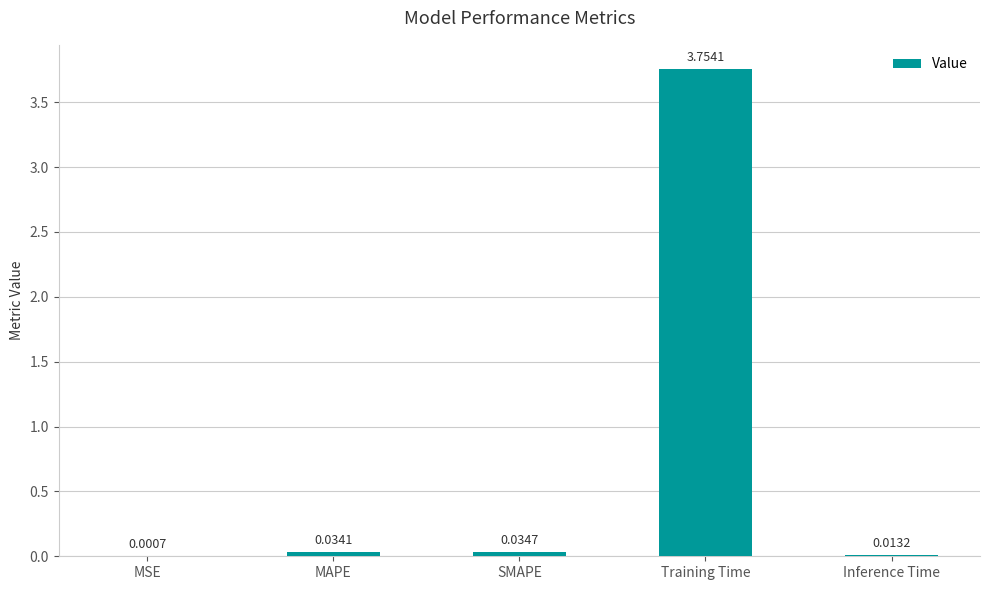

Are the bars horizontal?

No